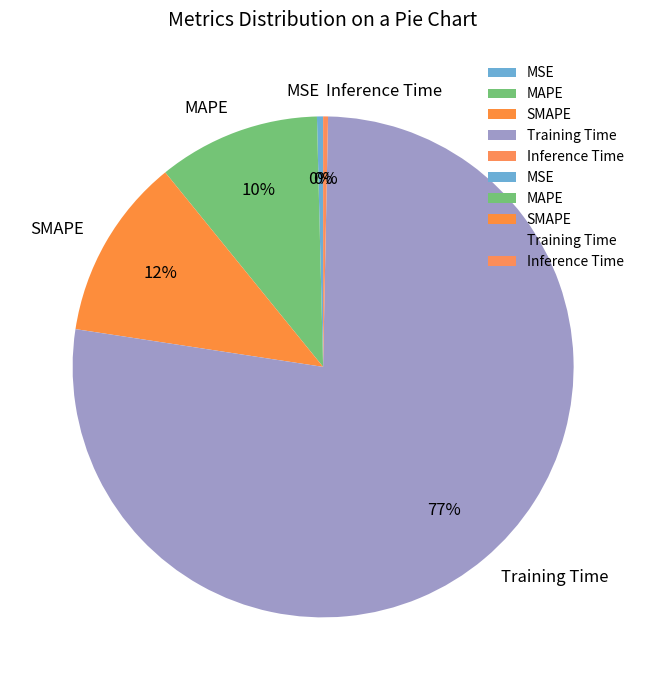

Which has a higher value, MAPE or MSE?

MAPE